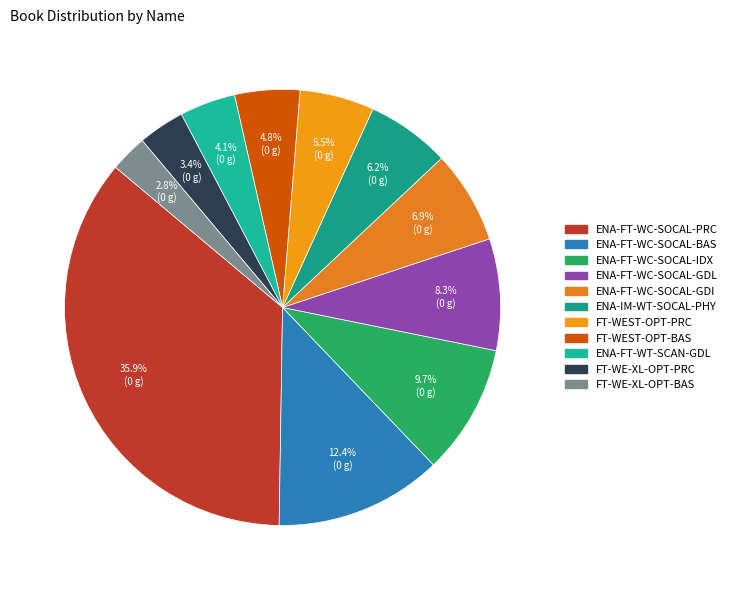

What percentage is the ENA-FT-WC-SOCAL-GDL slice, to the nearest percent?

8%